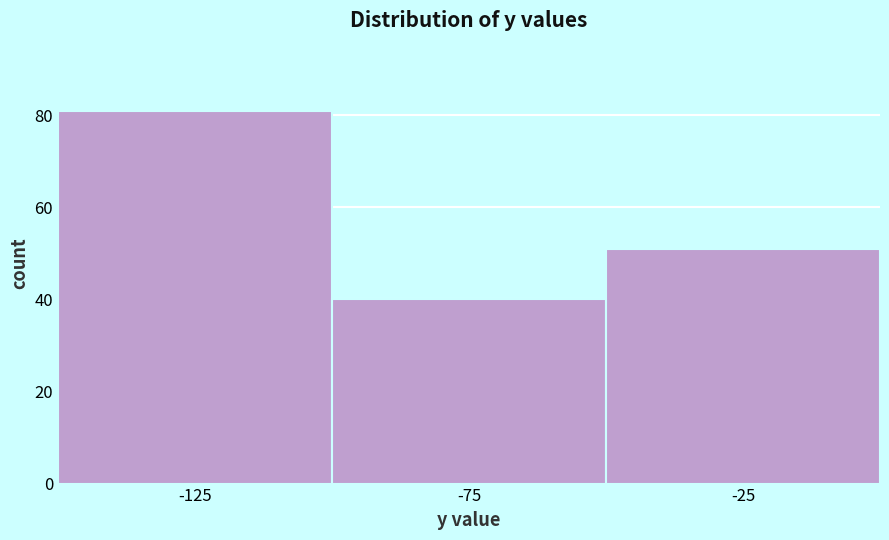

Reading left to right, transcribe this chart: for each bar, give the range it covers on the x-axis and its height. The values are not printed on the chart, so give them approximately, as read against the axis.

-150 to -100: 82
-100 to -50: 40
-50 to 0: 52